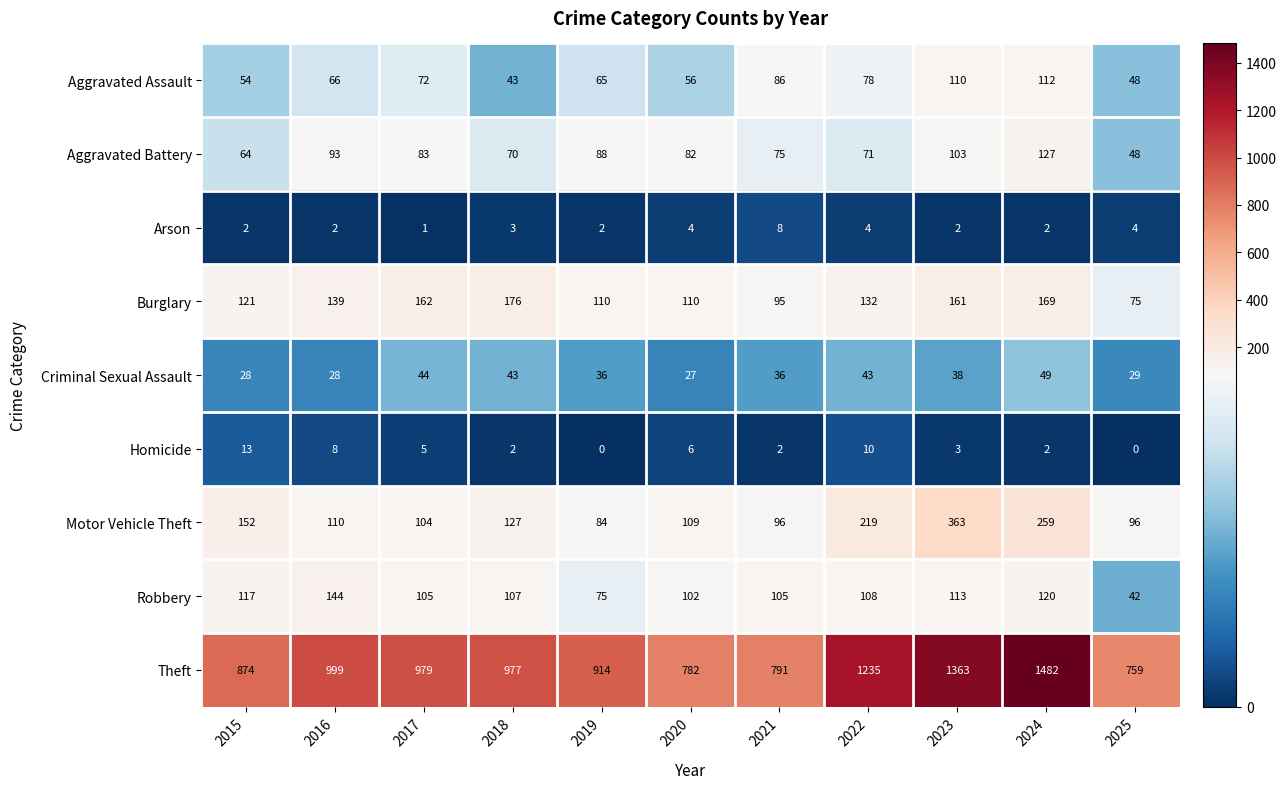

Rank the series at 2016 from lowest to highest value.

Arson, Homicide, Criminal Sexual Assault, Aggravated Assault, Aggravated Battery, Motor Vehicle Theft, Burglary, Robbery, Theft